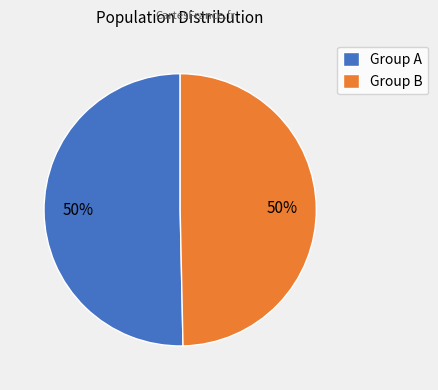

Approximately how many times larger is the value at Group A compared to Group B?

1.0